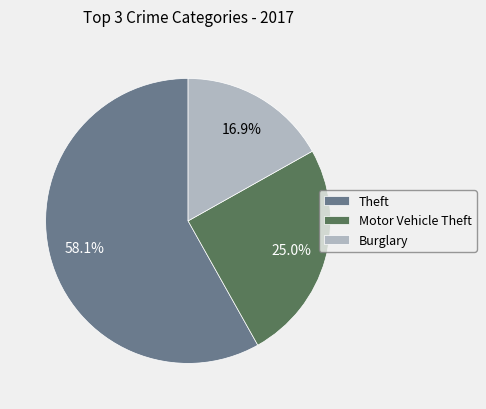

What is the largest slice in the pie chart?

Theft